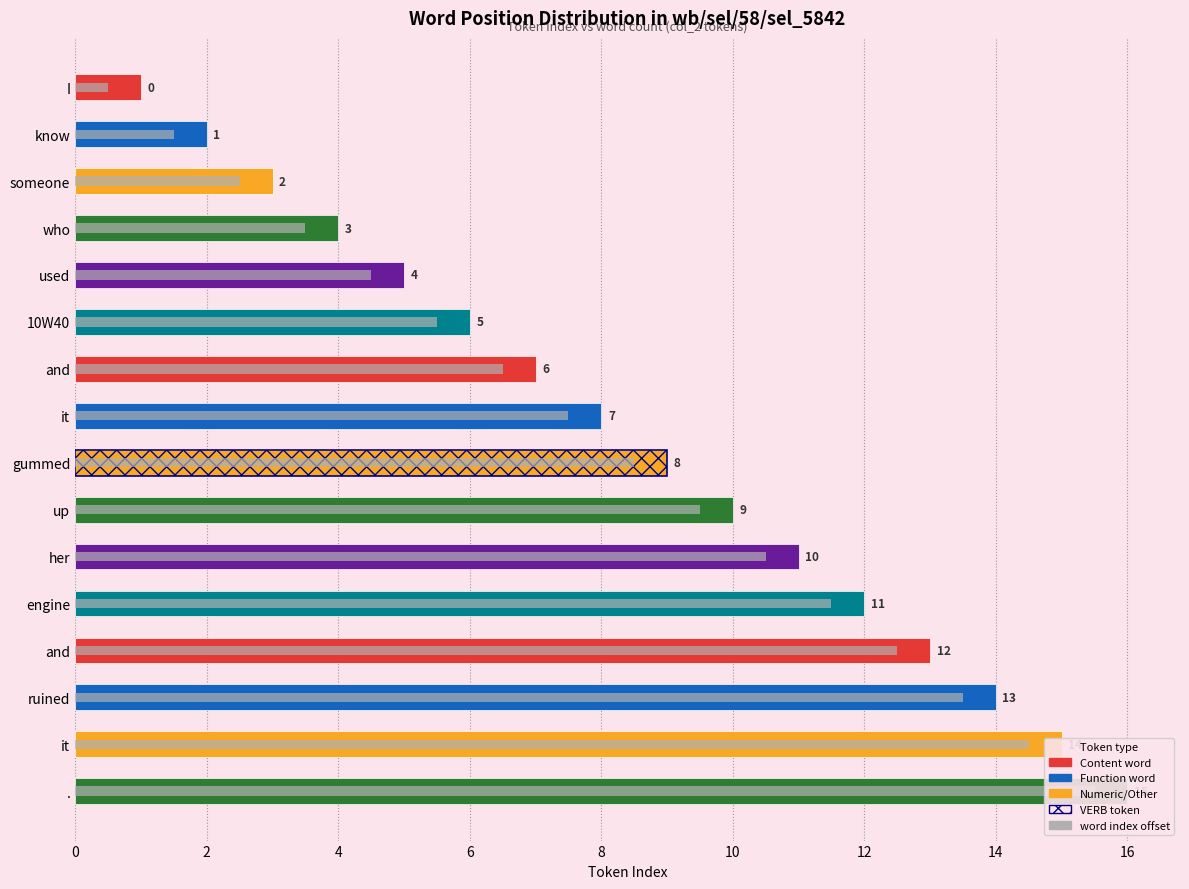

Reading left to right, transcribe all the data shown in this chart.

Token index (col_2): 1.0	2.0	3.0	4.0	5.0	6.0	7.0	8.0	9.0	10.0	11.0	12.0	13.0	14.0	15.0	16.0
word index offset: 0.5	1.5	2.5	3.5	4.5	5.5	6.5	7.5	8.5	9.5	10.5	11.5	12.5	13.5	14.5	15.5